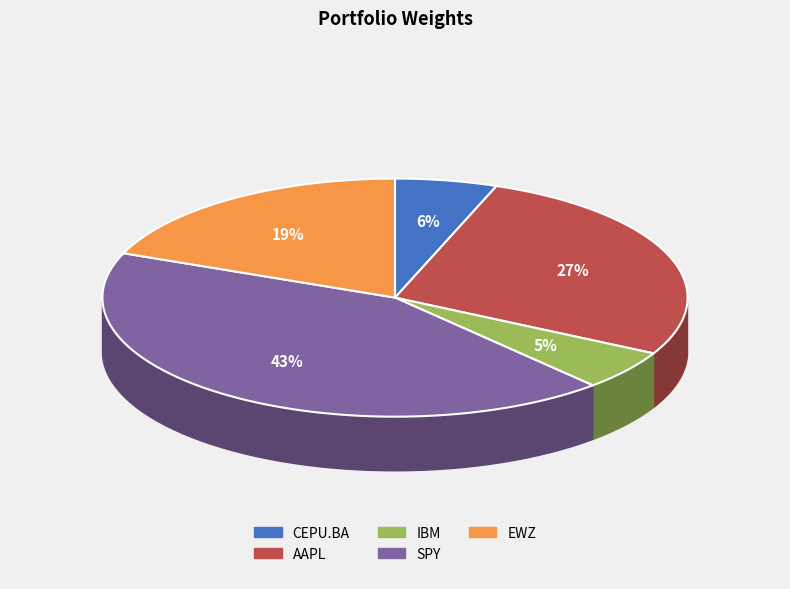

Does any single category account for the majority?

No